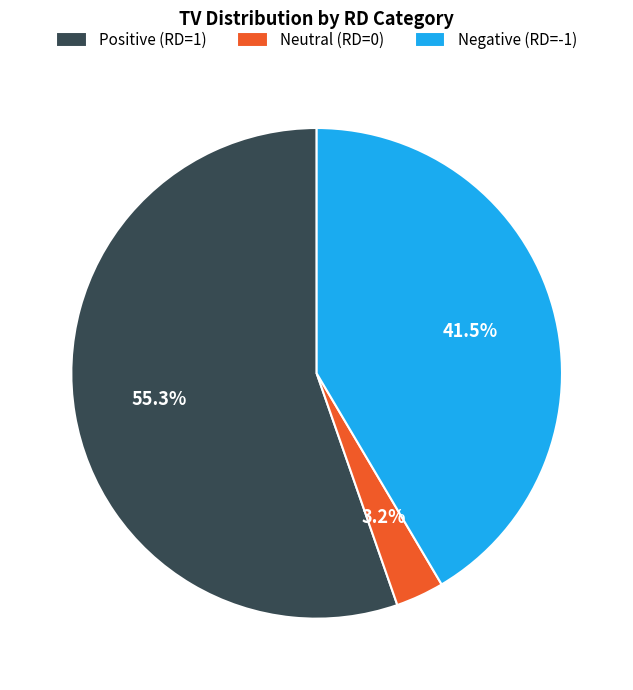

Which category has the biggest portion of the pie?

Positive (RD=1)